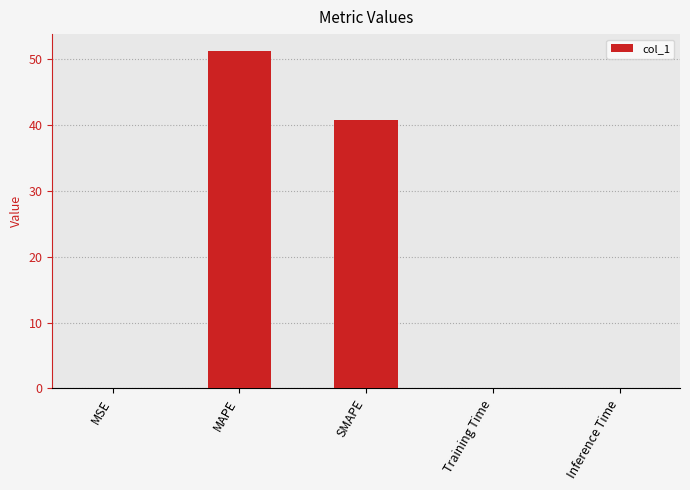

At which category does the chart reach its peak across all series?

MAPE